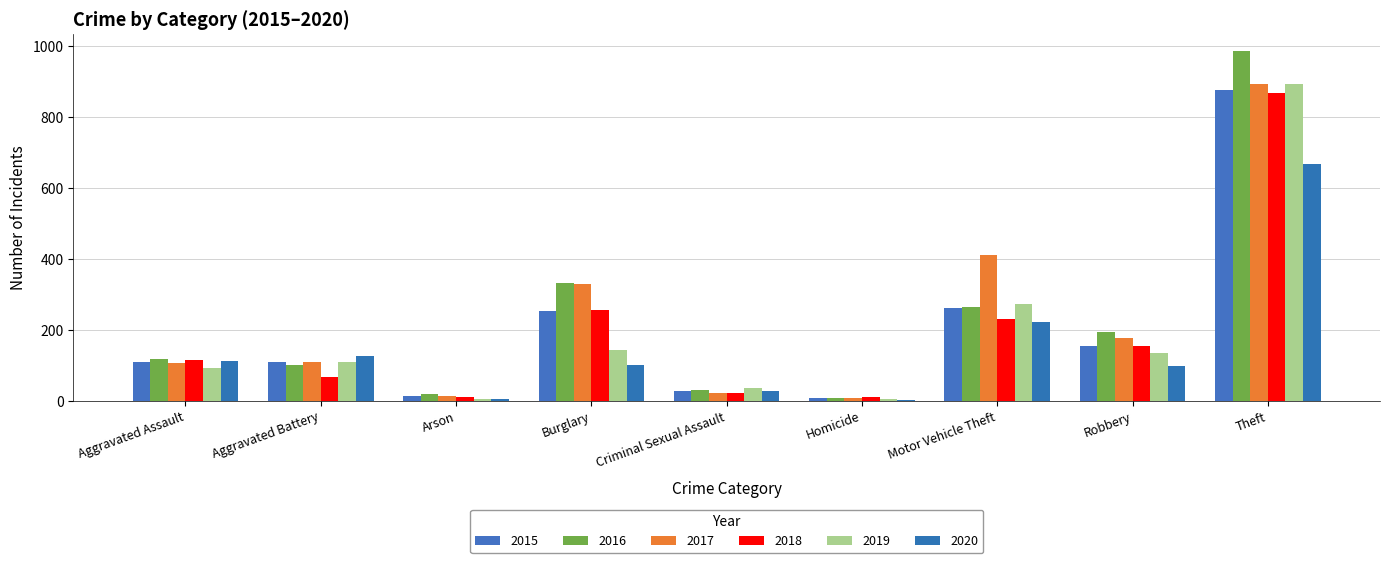

What is the label of the 4th bar from the right?

Homicide